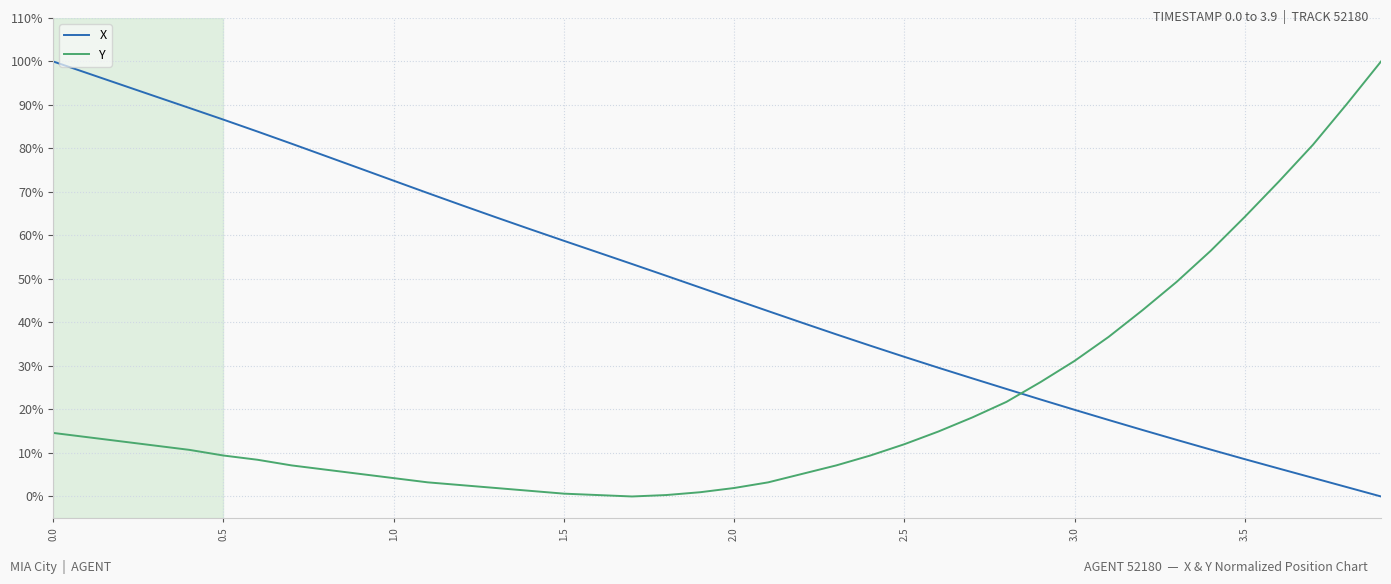

True or false: X has more than 1 interior local peaks.

False